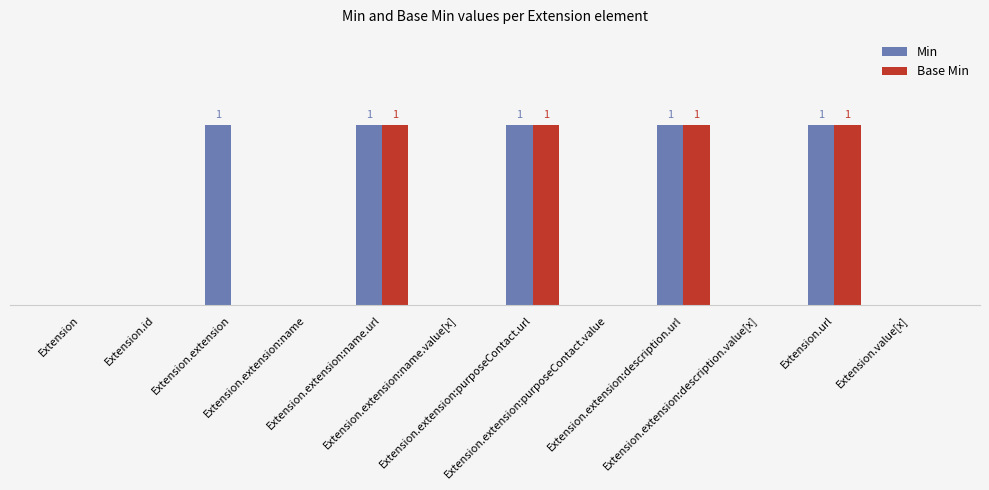

What are all the series names shown in the legend?

Min, Base Min